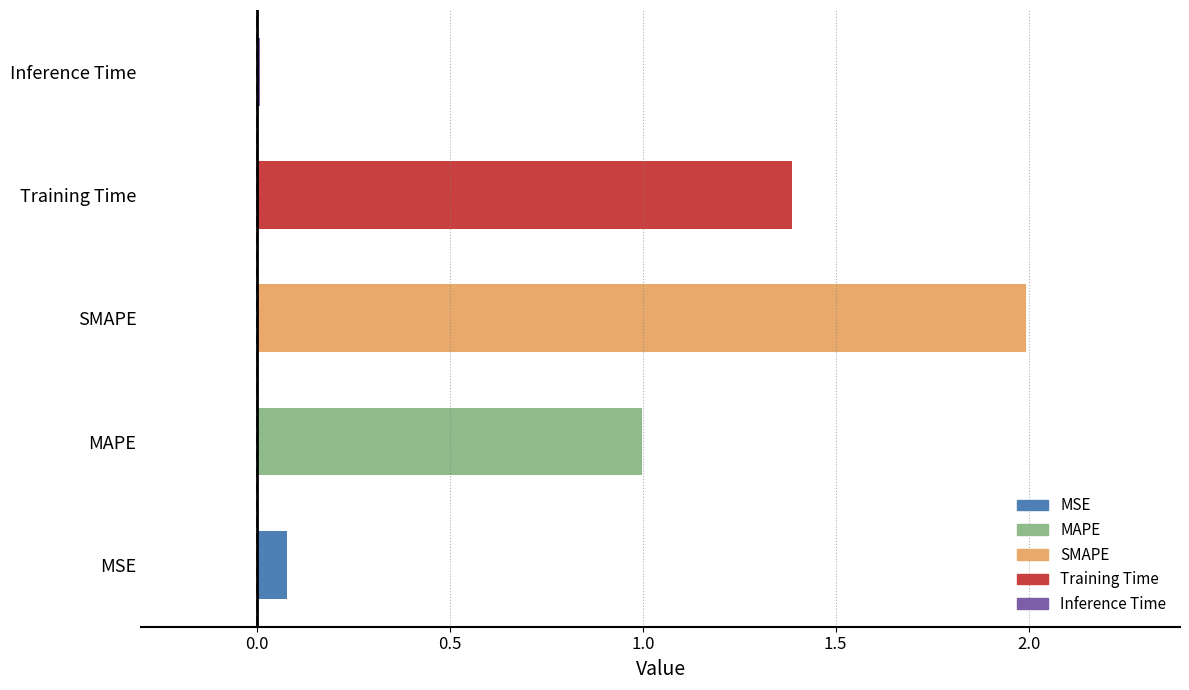

What is the maximum value shown in the chart?

2.0